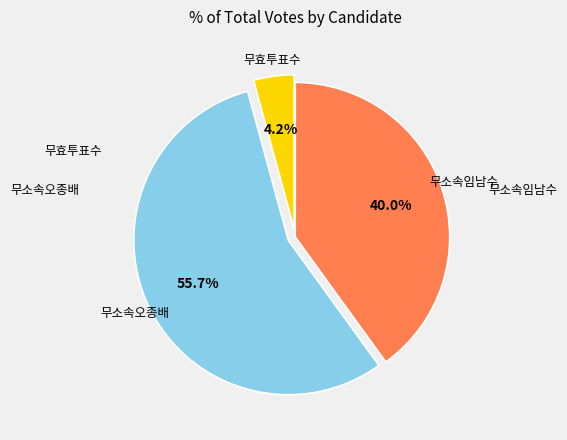

To the nearest percent, what is the difference between the 무소속임남수 and 무소속오종배 slice percentages?

16%